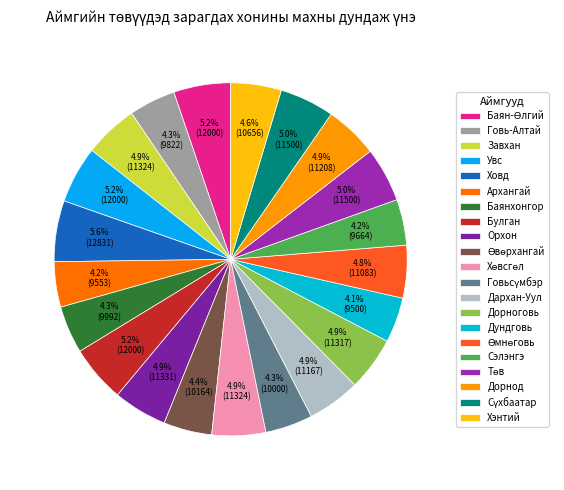

To the nearest percent, what is the combined percentage of Говьсүмбэр and Увс?

10%